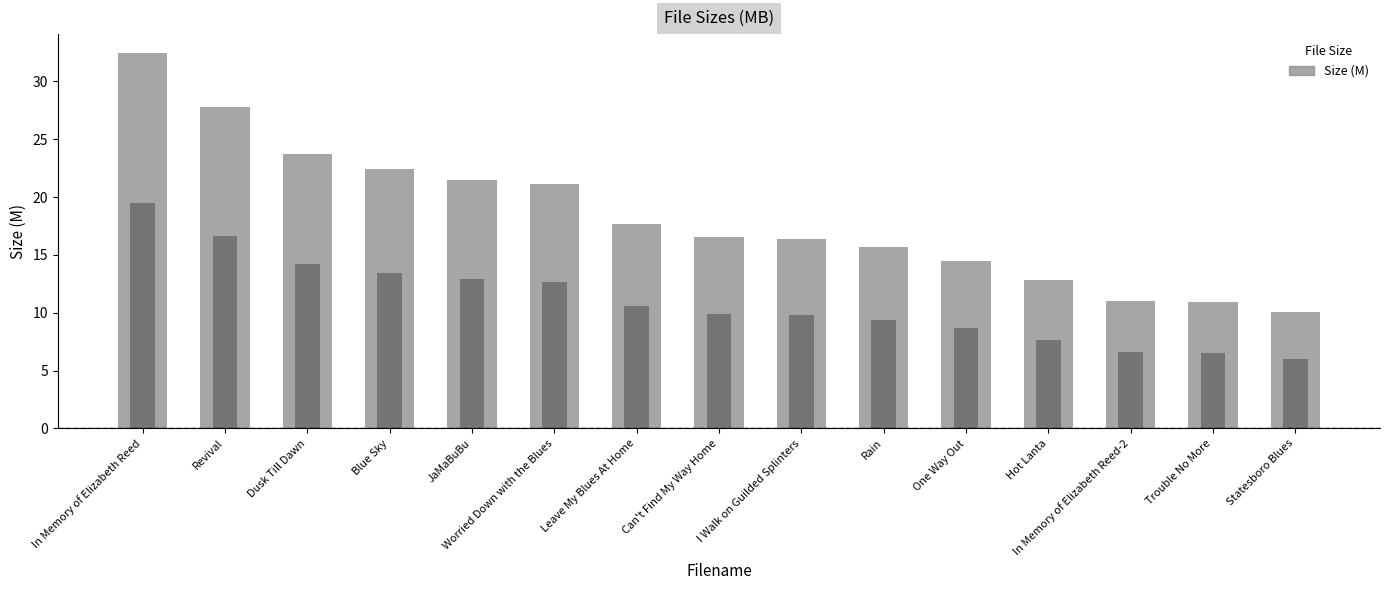

What is the average value?

18.3